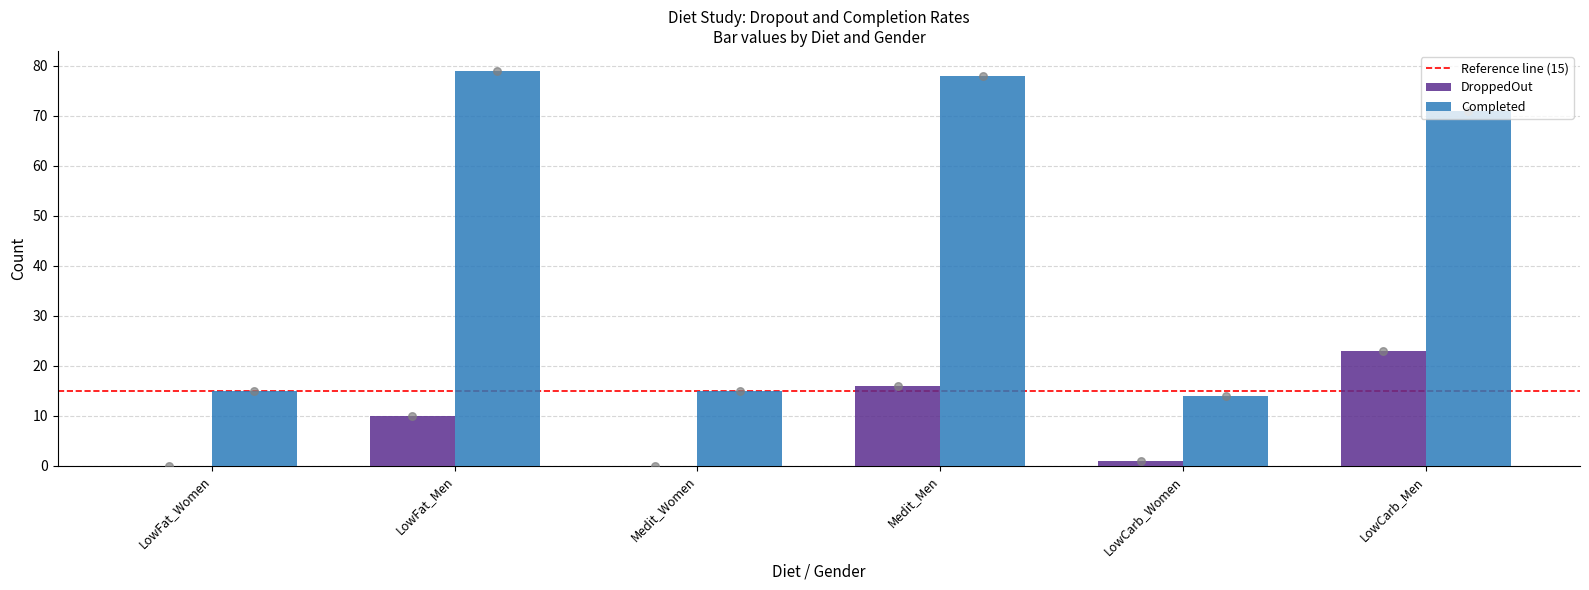

Which series has the largest total across all categories?

Completed